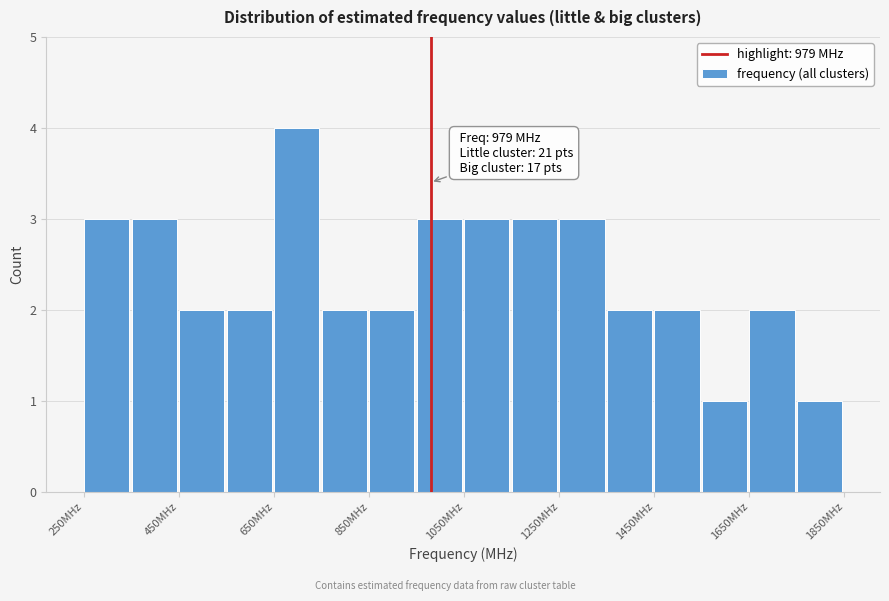

Over which range of the x-axis is the bar tallest?

650 to 750